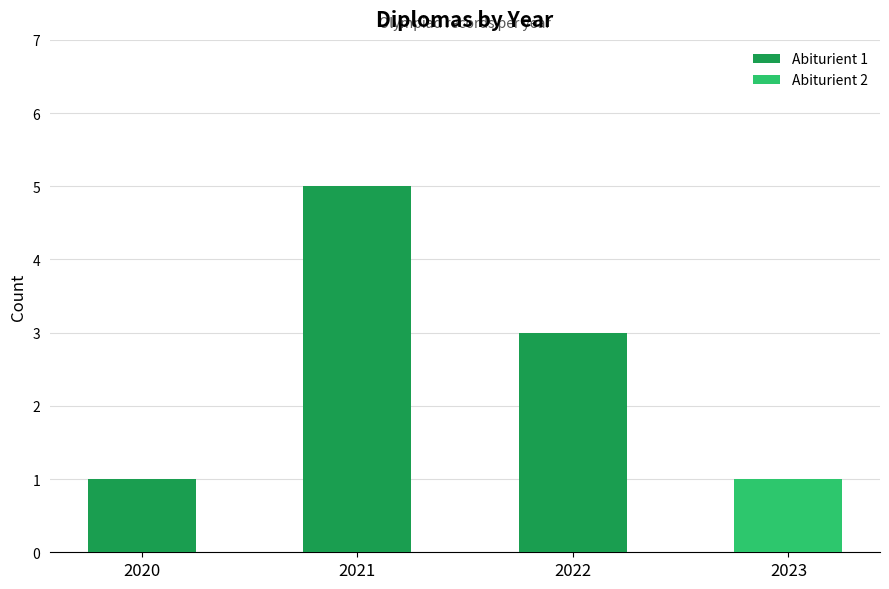

Does the chart contain stacked bars?

Yes